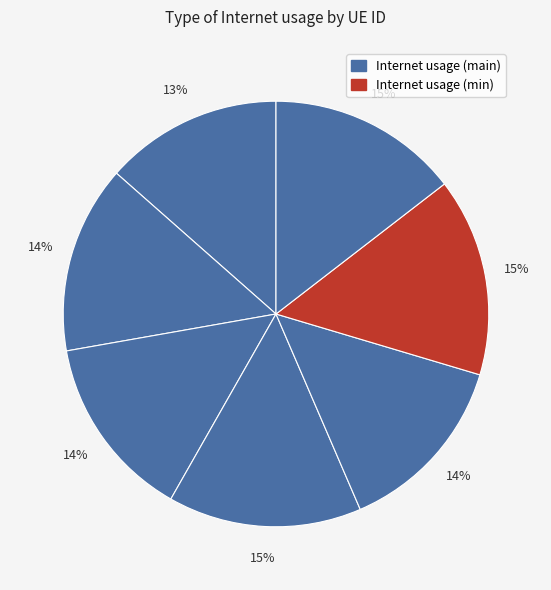

Count the number of slices in the pie.

7